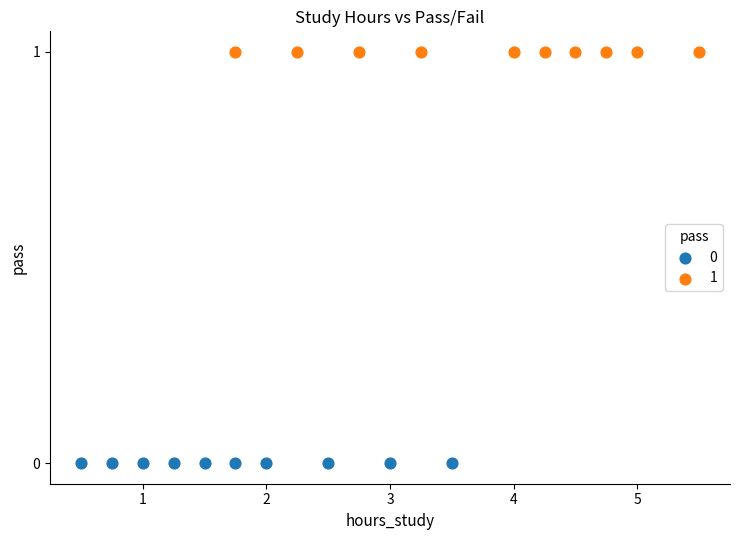

What are all the series names shown in the legend?

0, 1